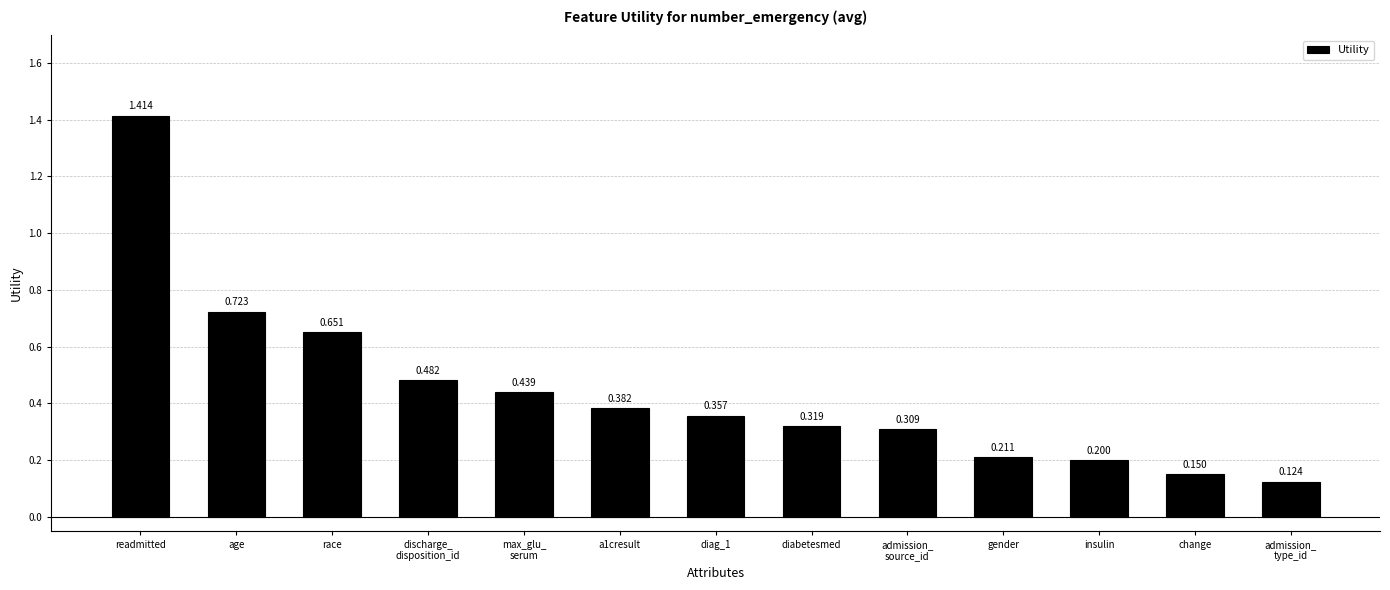

Which category has the lowest value across all series?

admission_
type_id